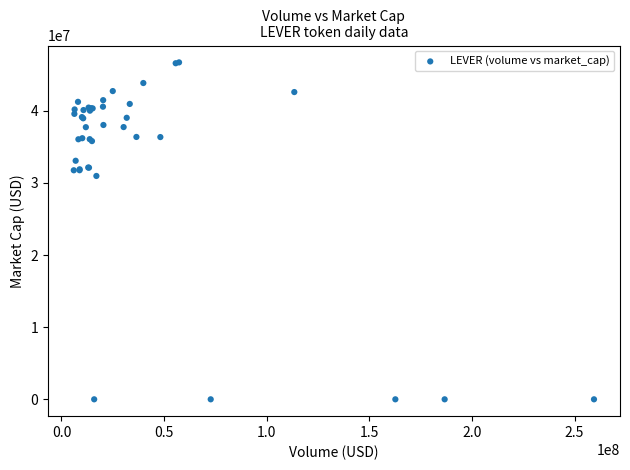

What Y value in the scatter plot is closest to 23352695?

30959756.0